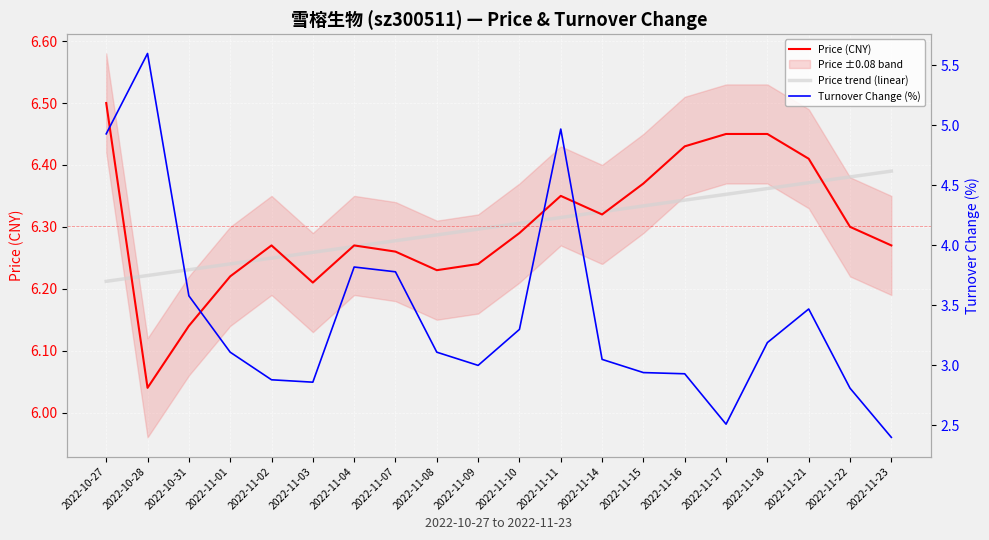

What is the total value across all series at 2022-11-10?

15.9